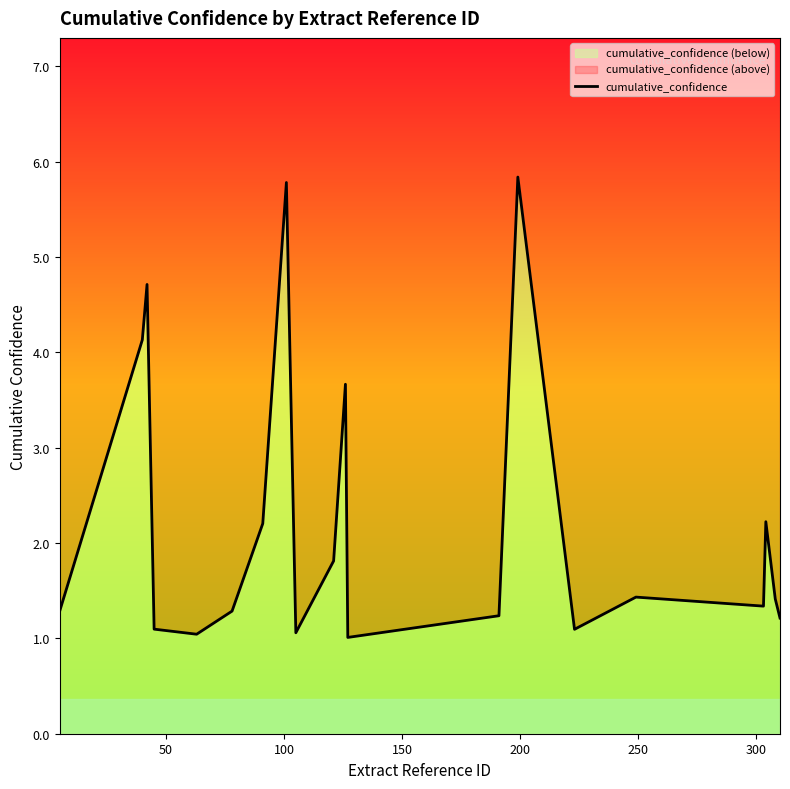

True or false: there are more than 1 points higher than both neighbors.

True